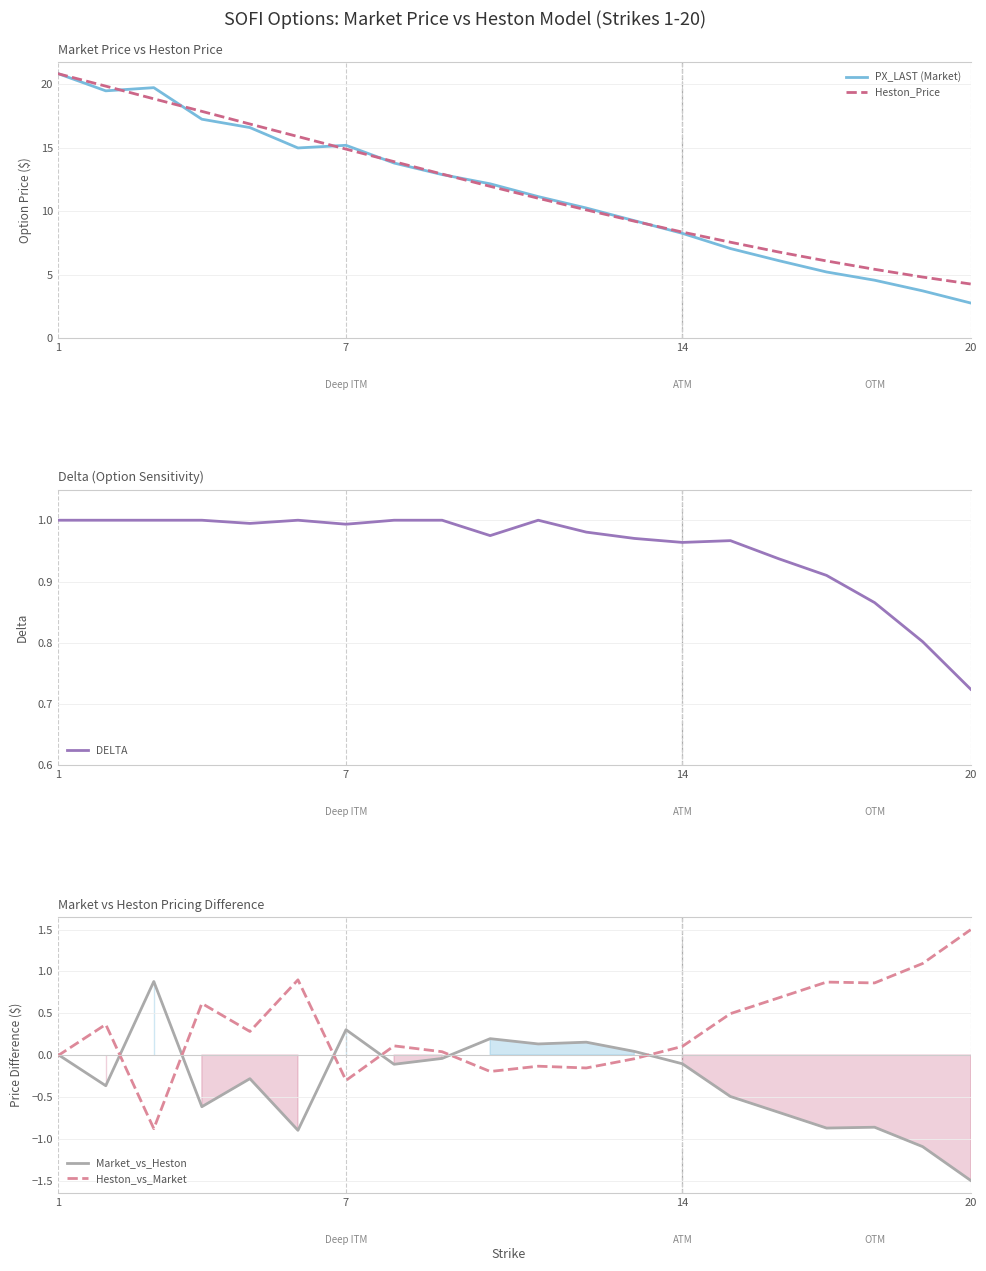

What is the lowest value of the PX_LAST (Market) series?

2.8